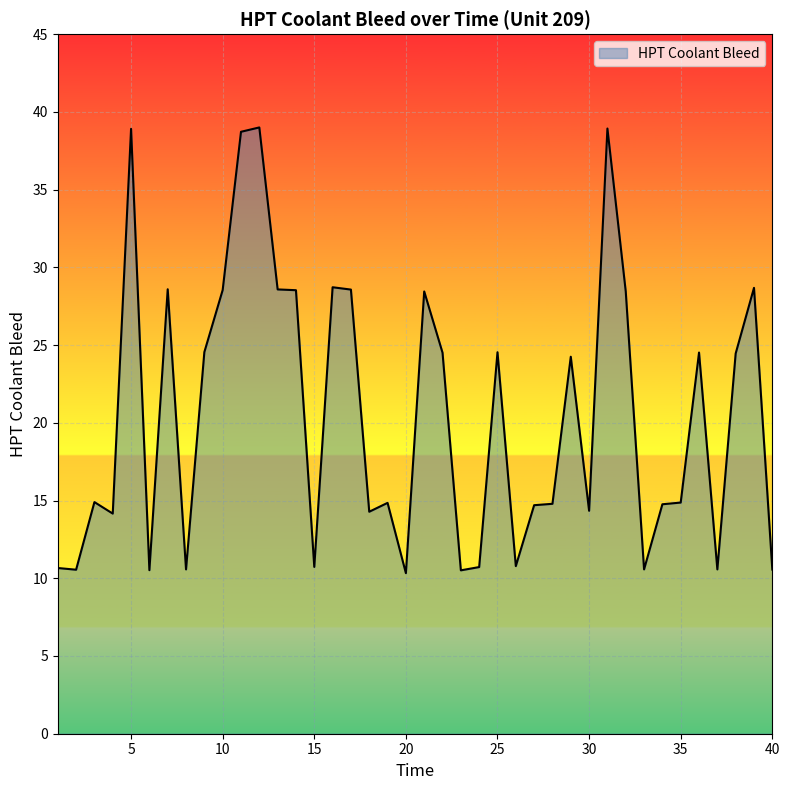

What is the difference between the maximum and minimum values?

28.7